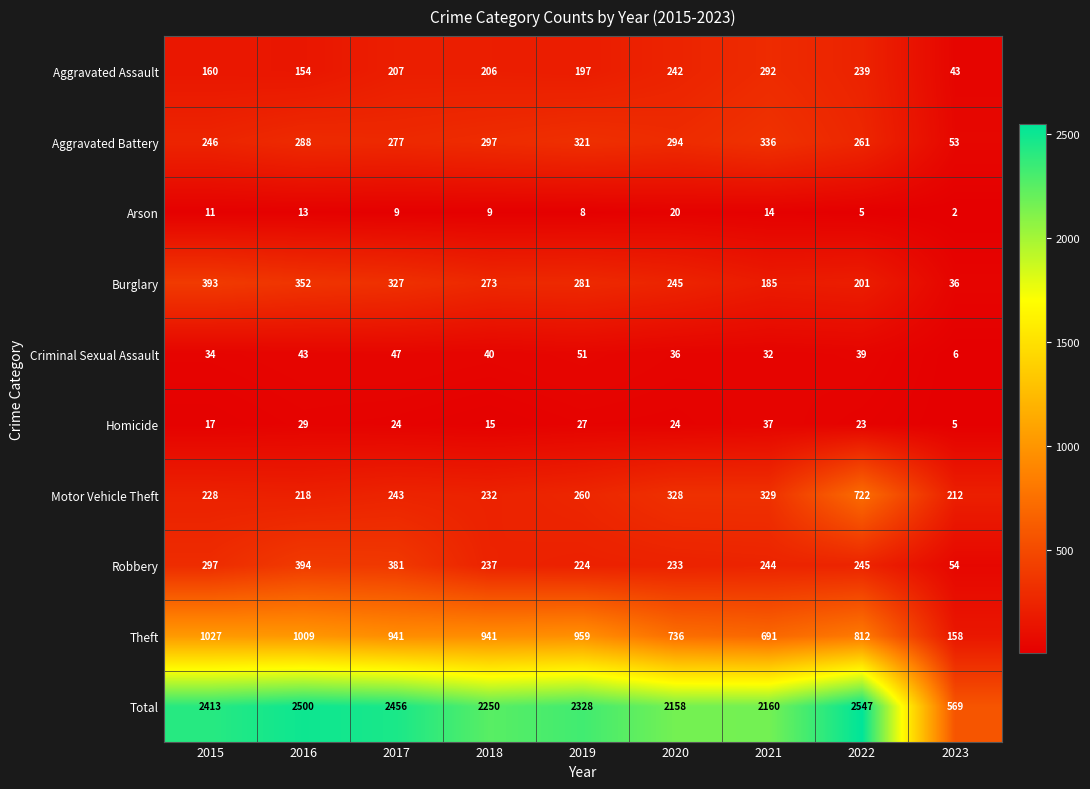

What is the sum of all Burglary values?

2293